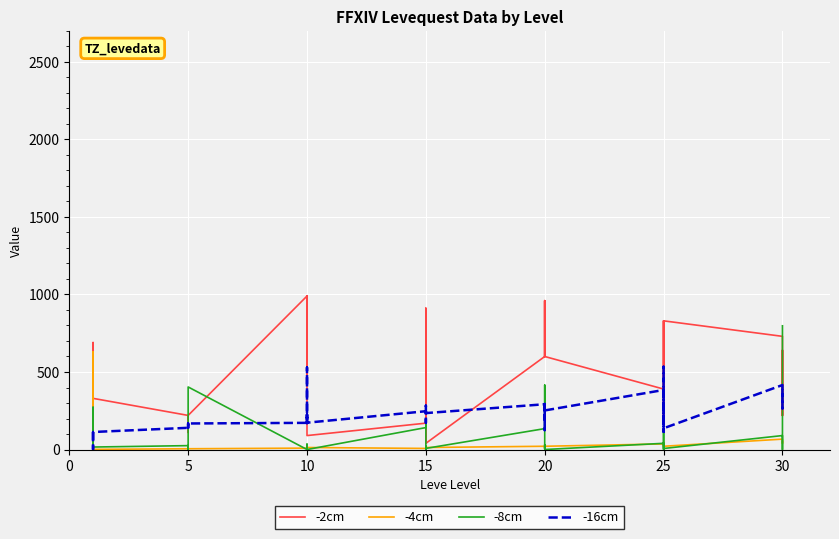

True or false: -16cm and -8cm cross at least once.

True